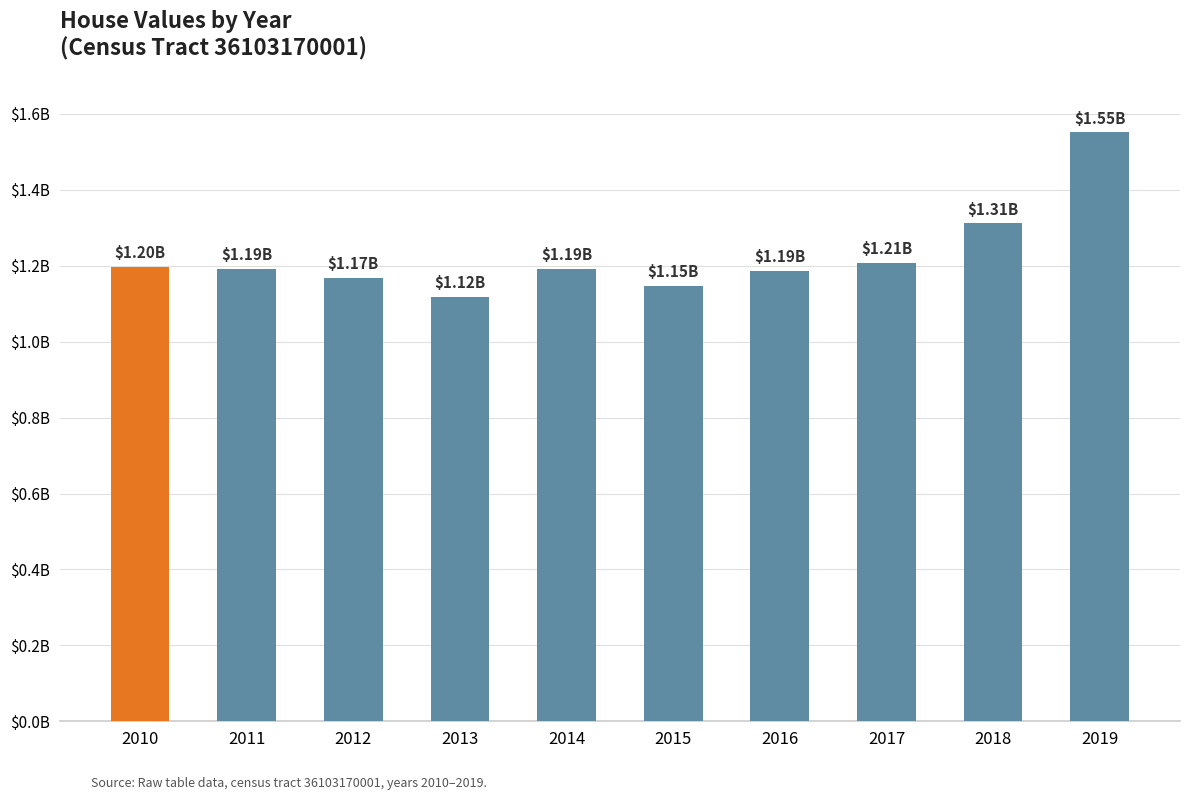

How many distinct data groups are displayed?

1